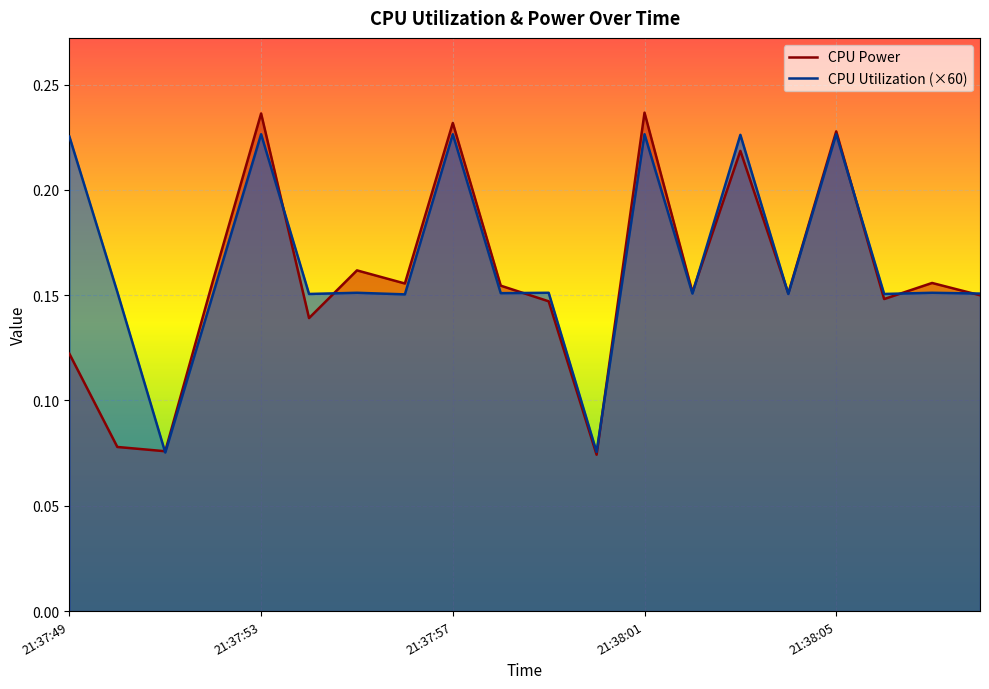

What position from the left is 21:38:07?

19